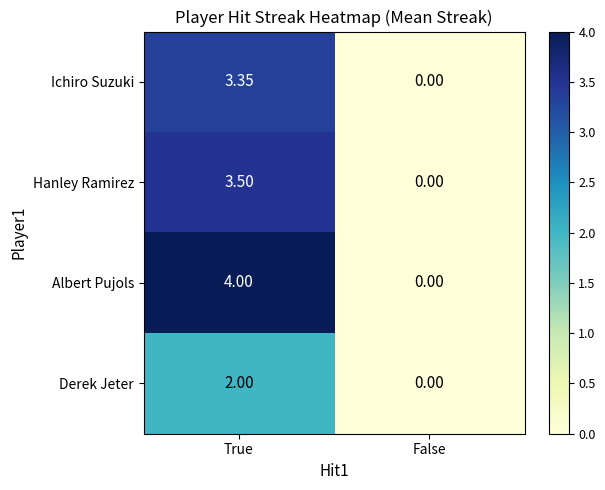

At which label does Ichiro Suzuki first exceed 3?

True